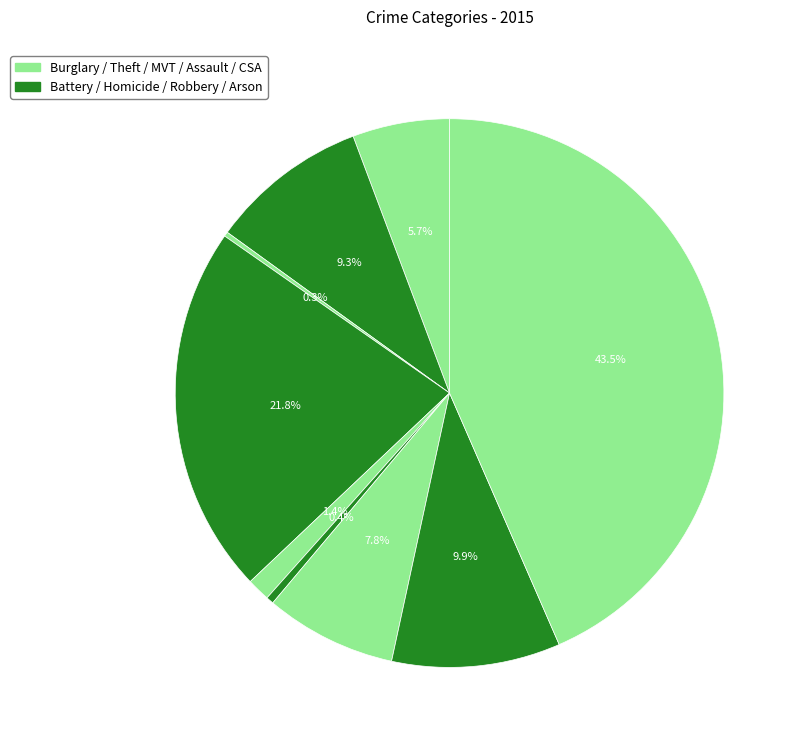

How many segments does this pie chart have?

9